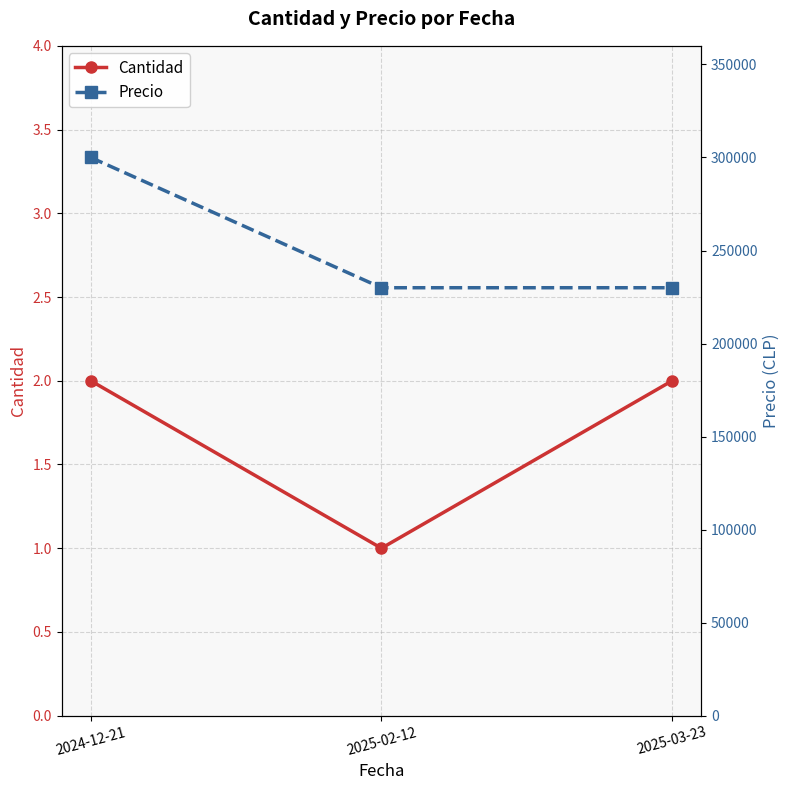

What is the sum of all Precio values?

760000